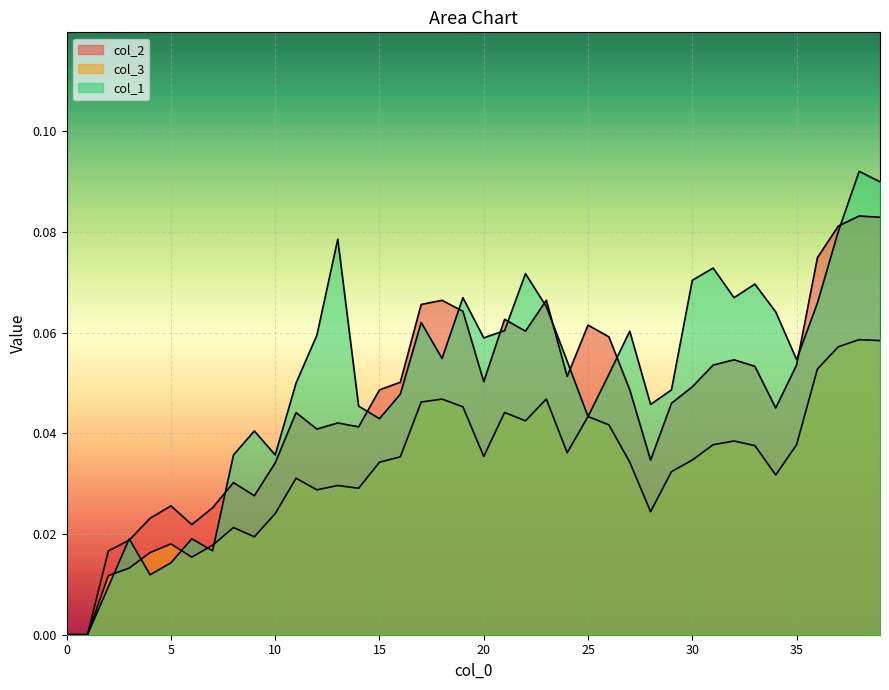

Count the col_2 values in the range 0 to 1.

40